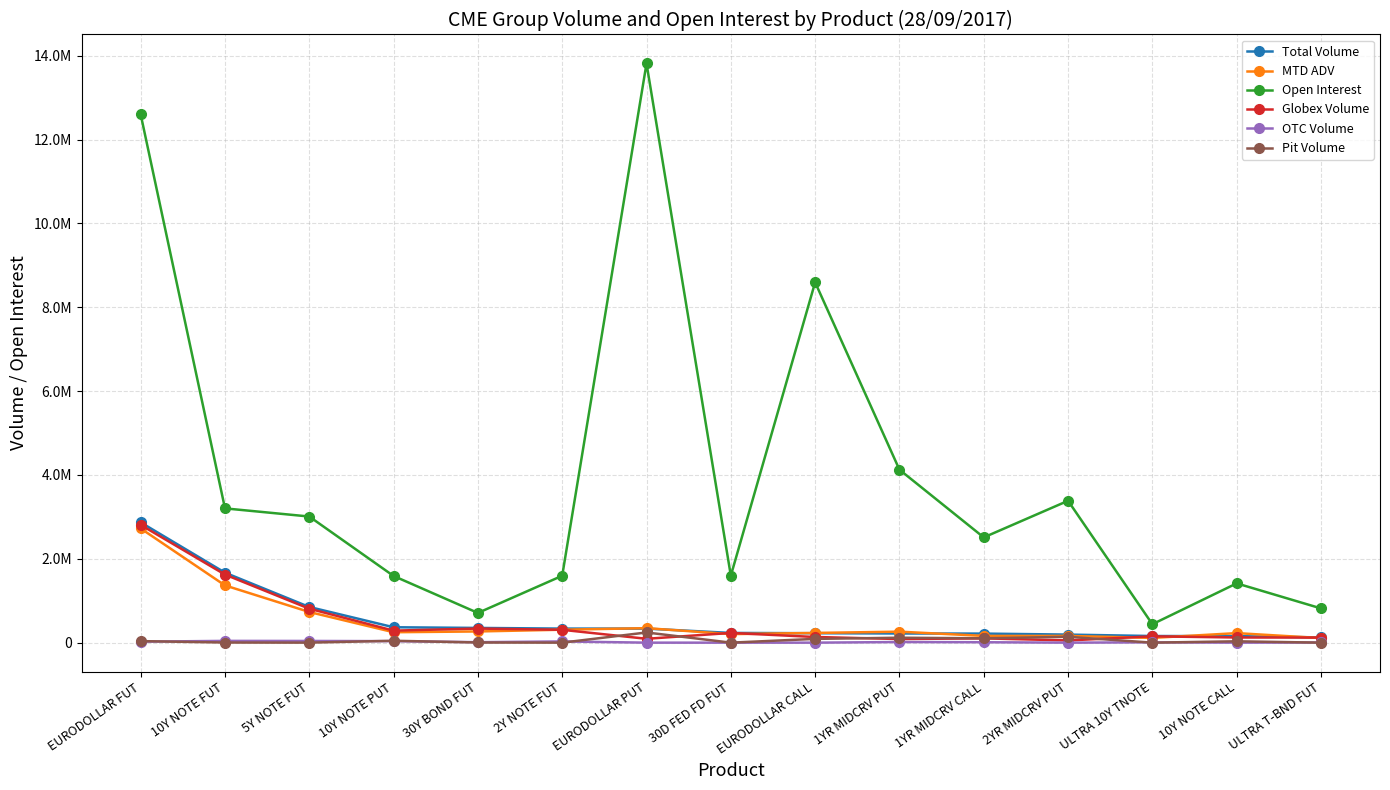

True or false: Open Interest and Globex Volume cross at least once.

False